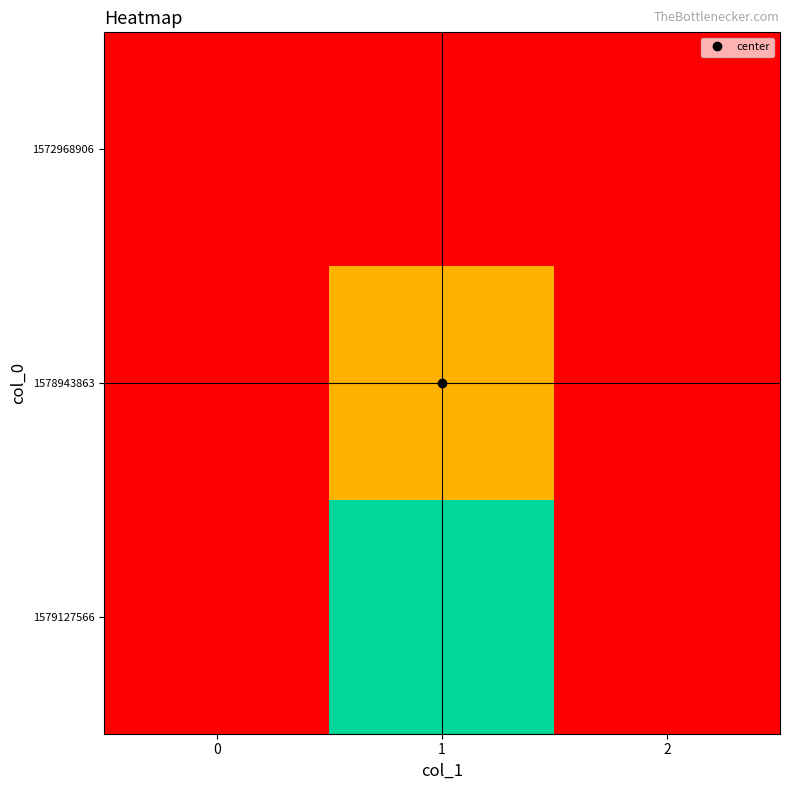

Which series changed the most between 0 and 1?

1579127566